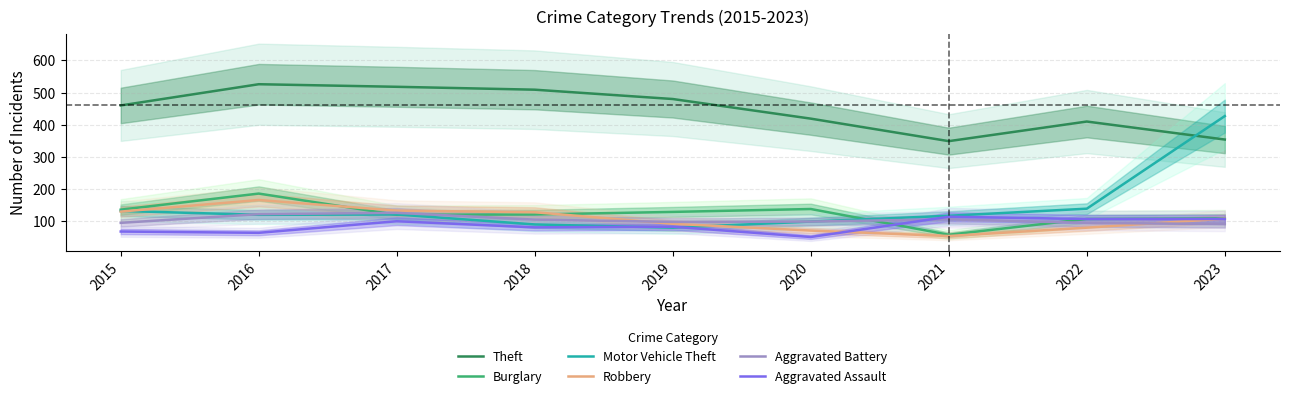

True or false: Theft and Aggravated Assault cross at least once.

False